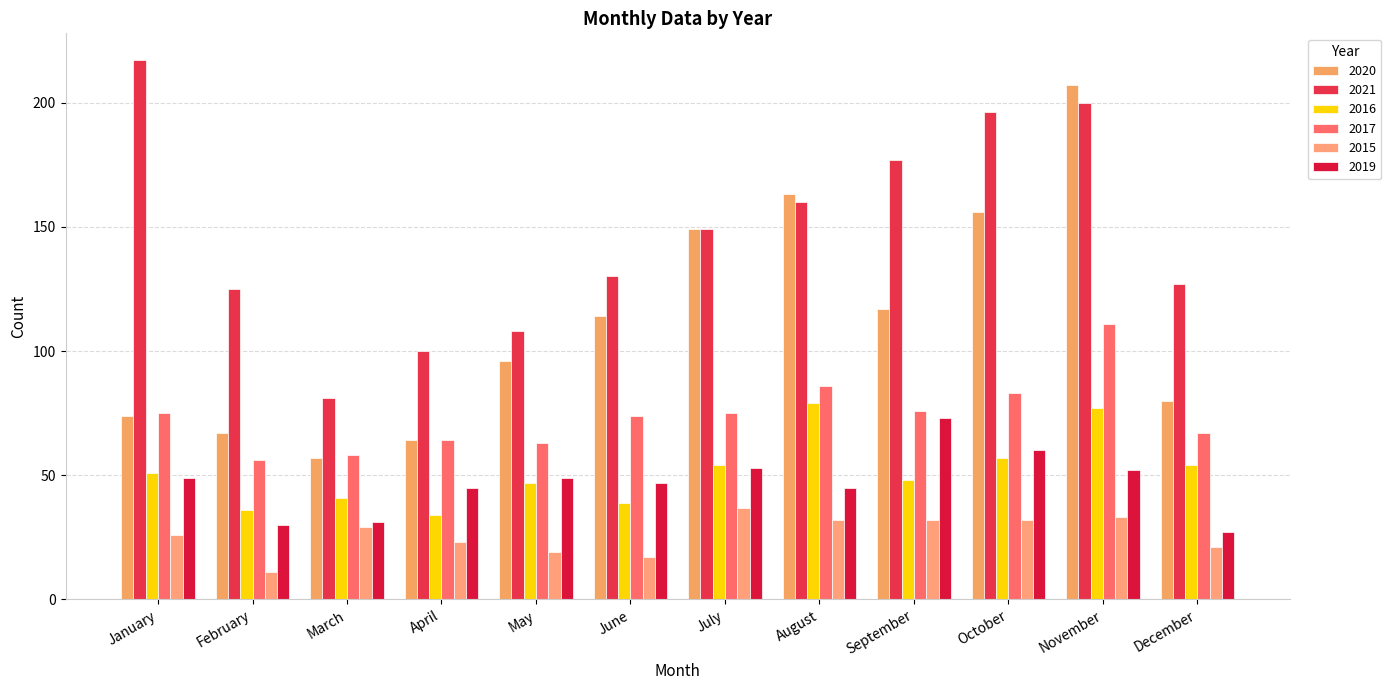

What is the maximum value shown in the chart?

217